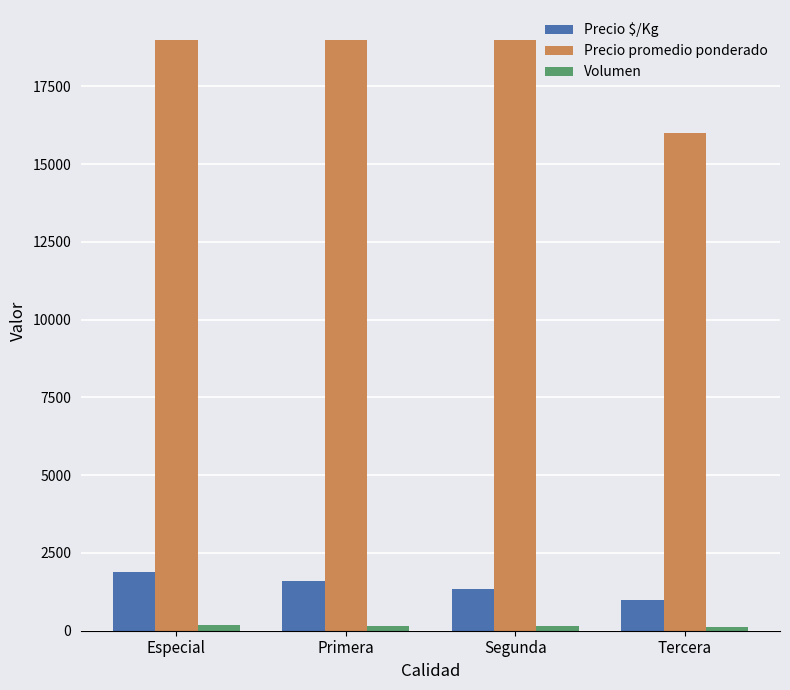

Where does the Precio $/Kg series first go above 1583?

Especial